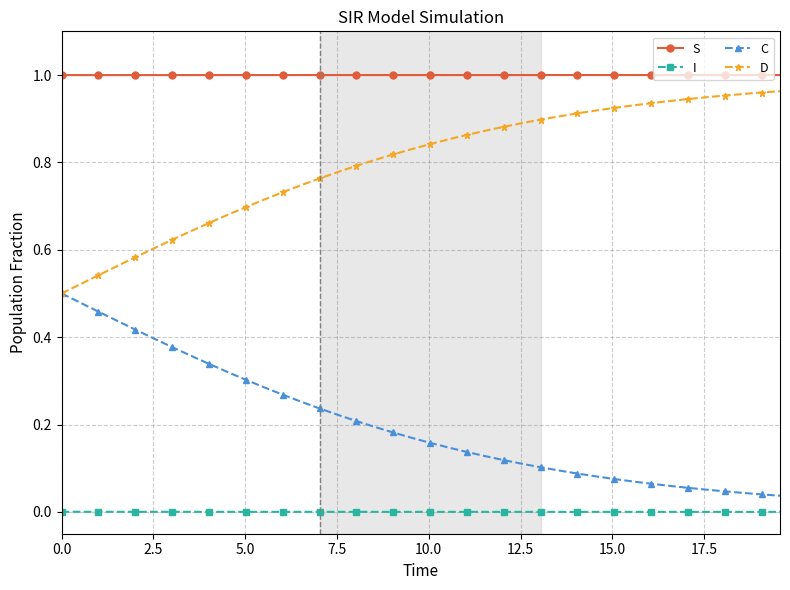

True or false: I and S intersect in this chart.

False